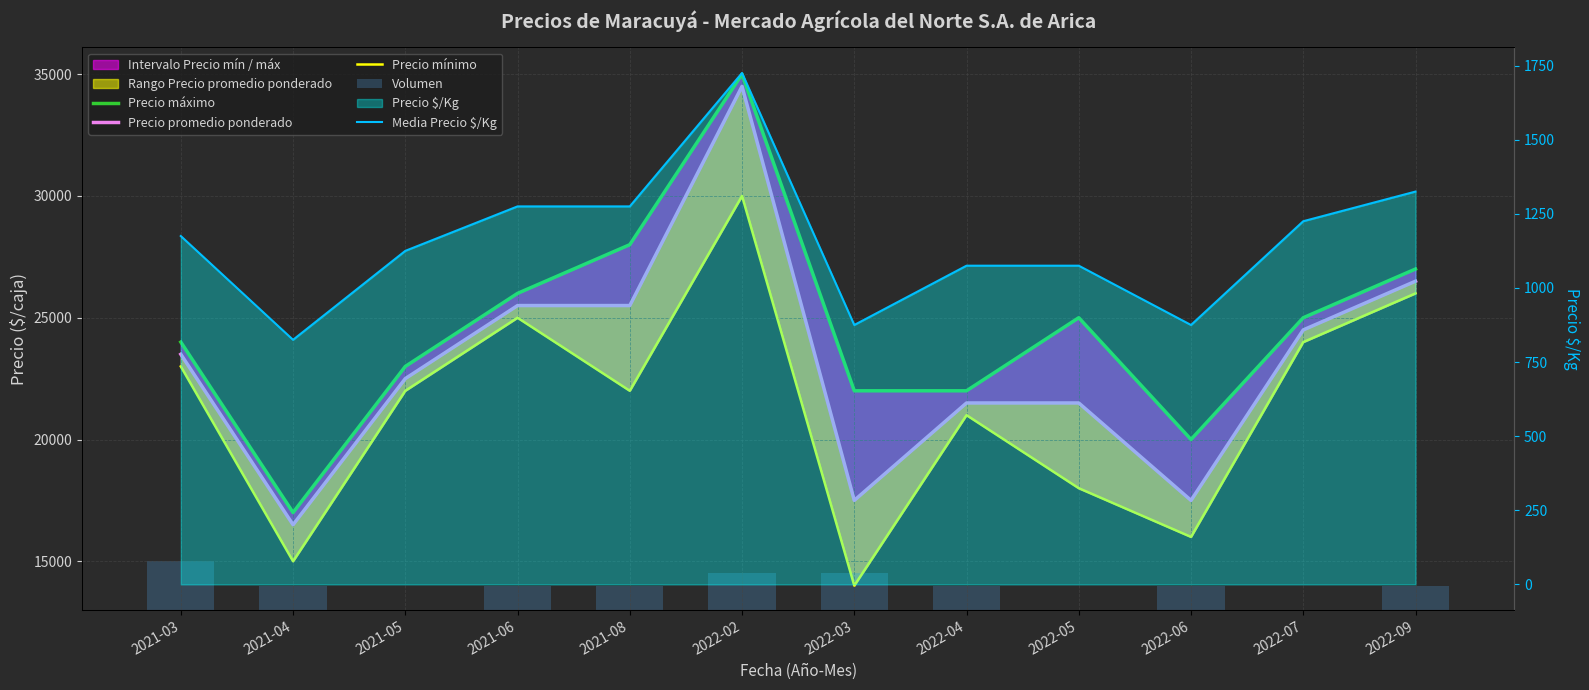

Which series has the widest spread of values?

Precio máximo